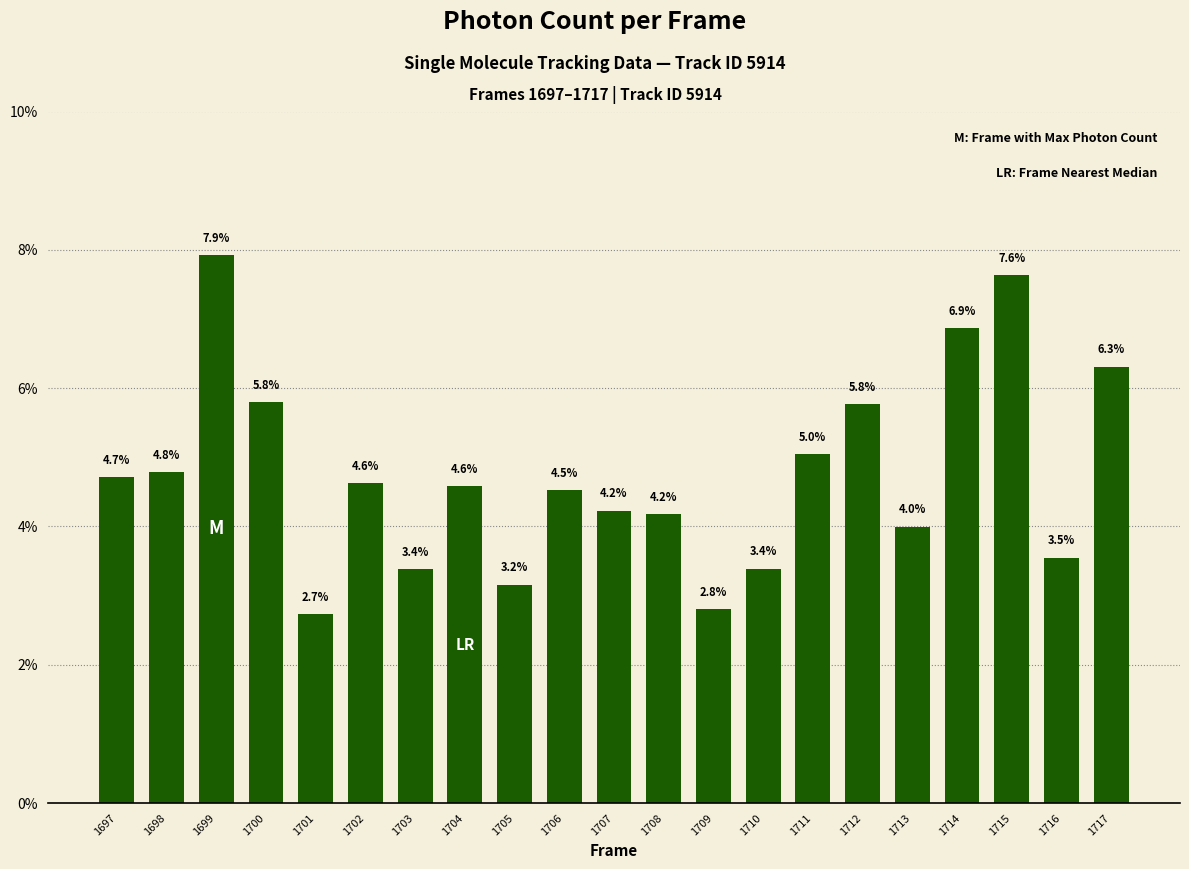

How many series are shown in this chart?

1